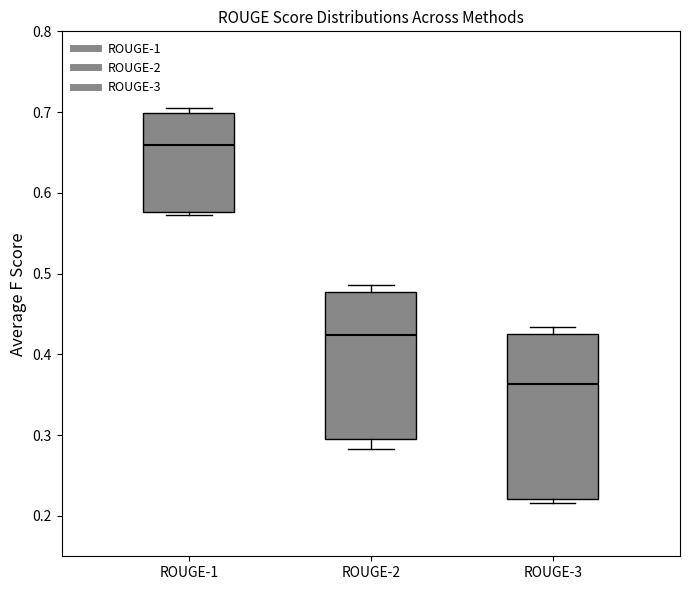

Which box has the lowest median line?

ROUGE-3